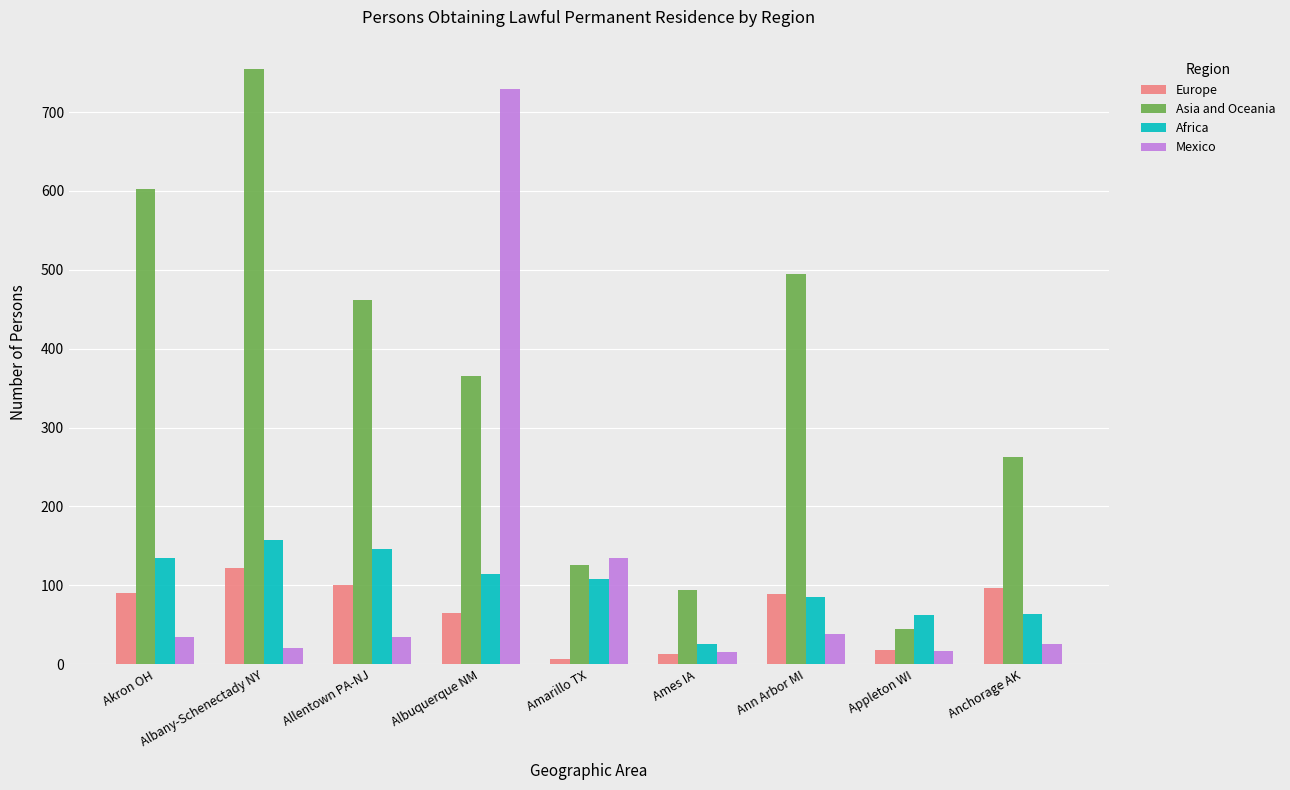

How many categories are shown in the chart?

9